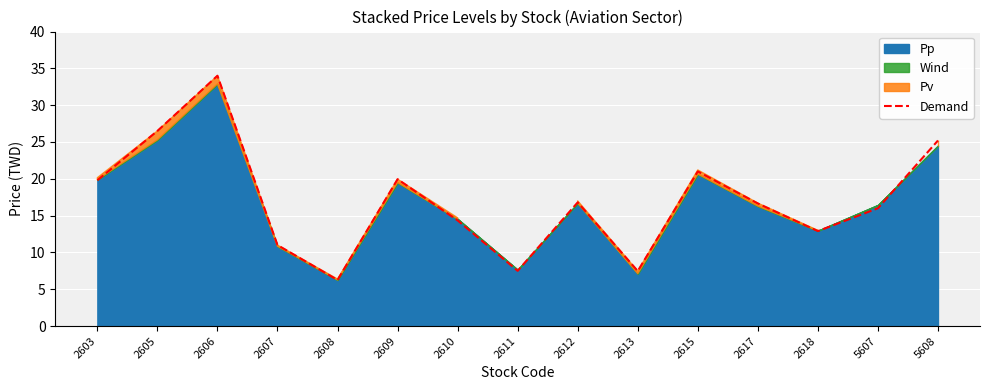

List the labels in order of value, smallest first.

2608, 2613, 2611, 2607, 2618, 2610, 5607, 2617, 2612, 2603, 2609, 2615, 5608, 2605, 2606